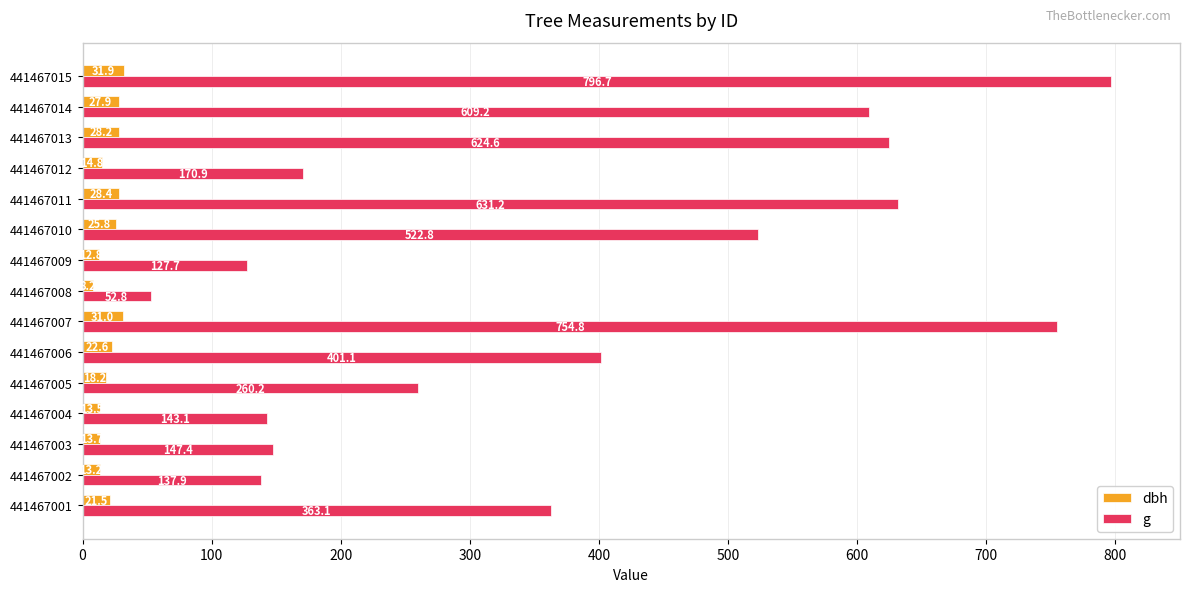

Rank the series by their average value, from highest to lowest.

g, dbh